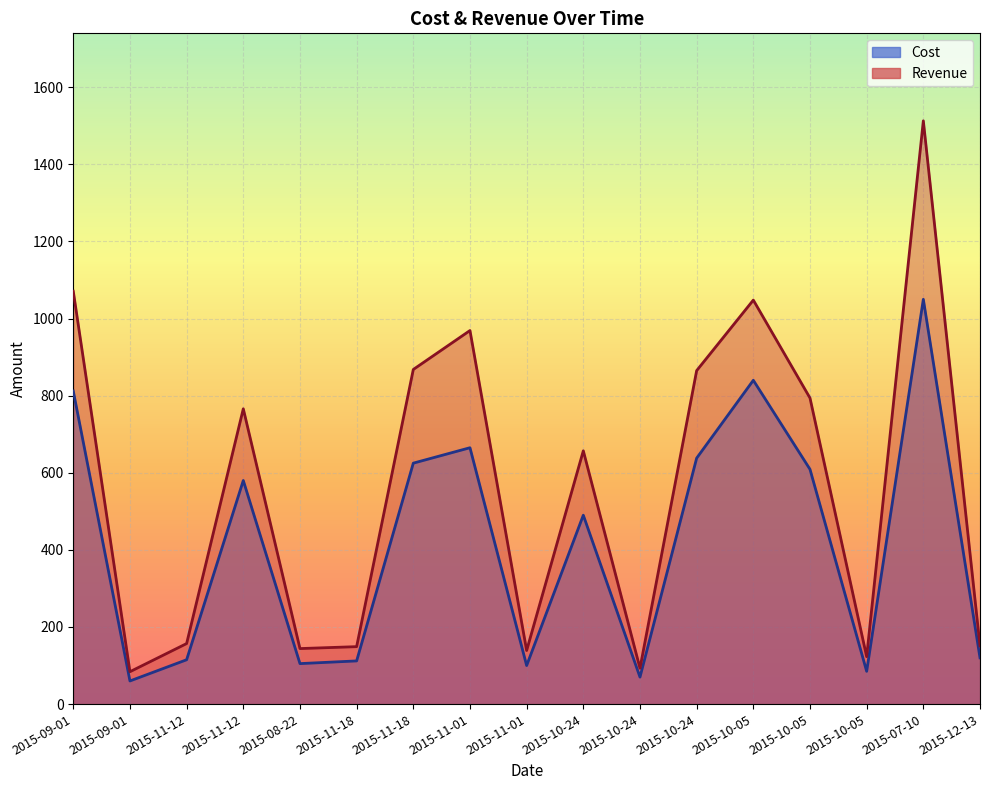

Between 2015-11-01 and 2015-11-01, which is larger?

2015-11-01